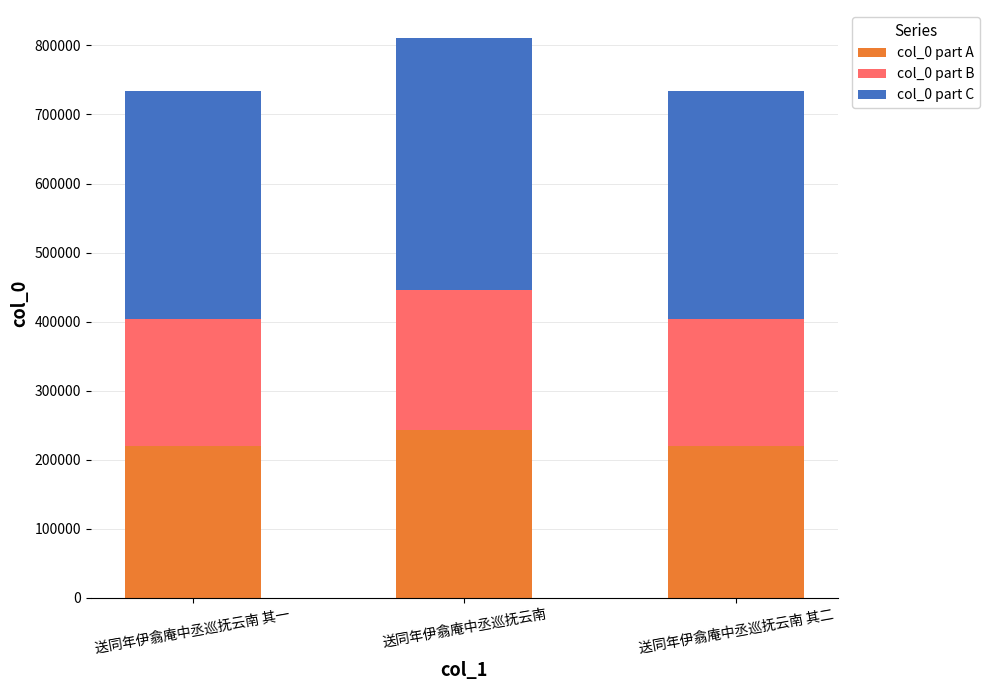

What is the maximum value for col_0 part A?

243247.8